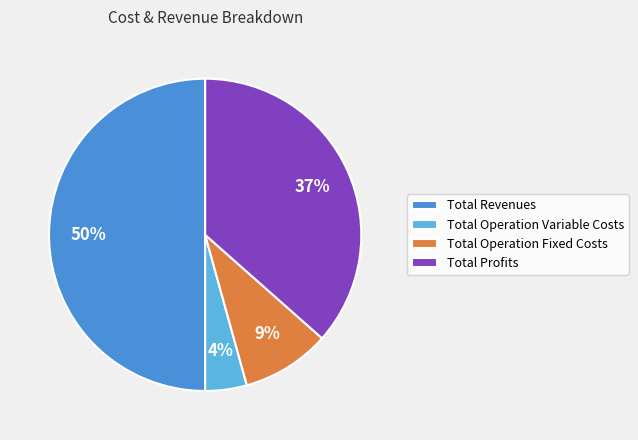

How many segments does this pie chart have?

4